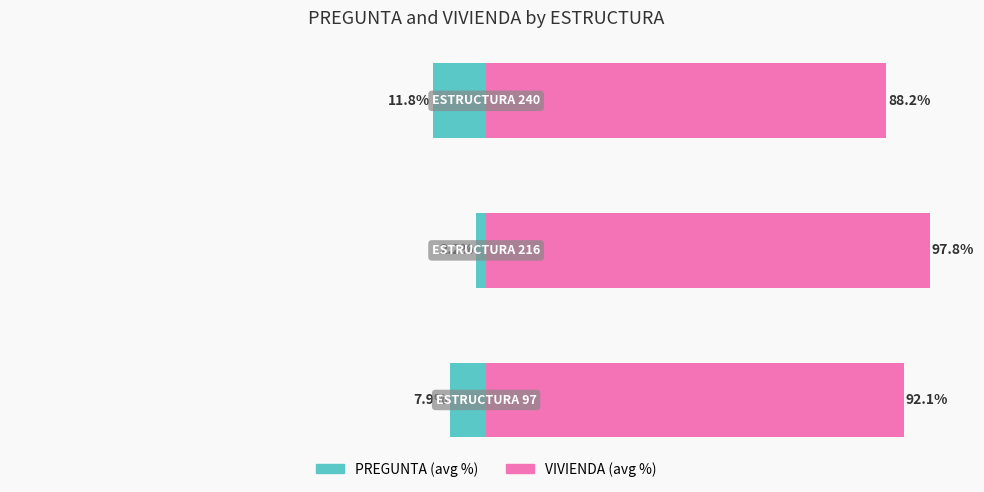

How many categories are shown in the chart?

3